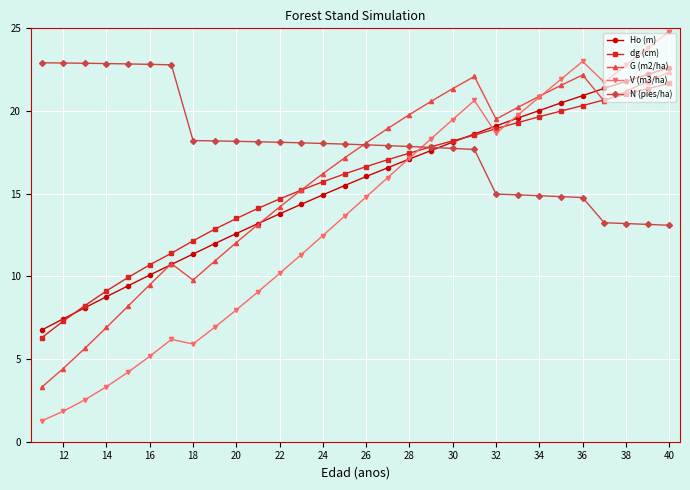

What is the minimum value for G (m2/ha)?

3.3